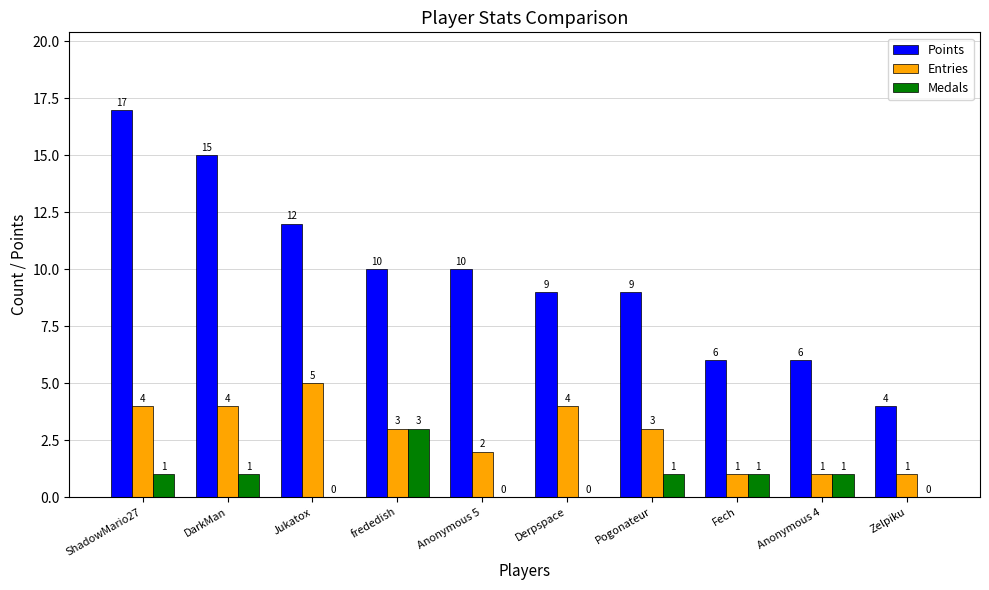

Count the Entries values in the range 1 to 4.

9